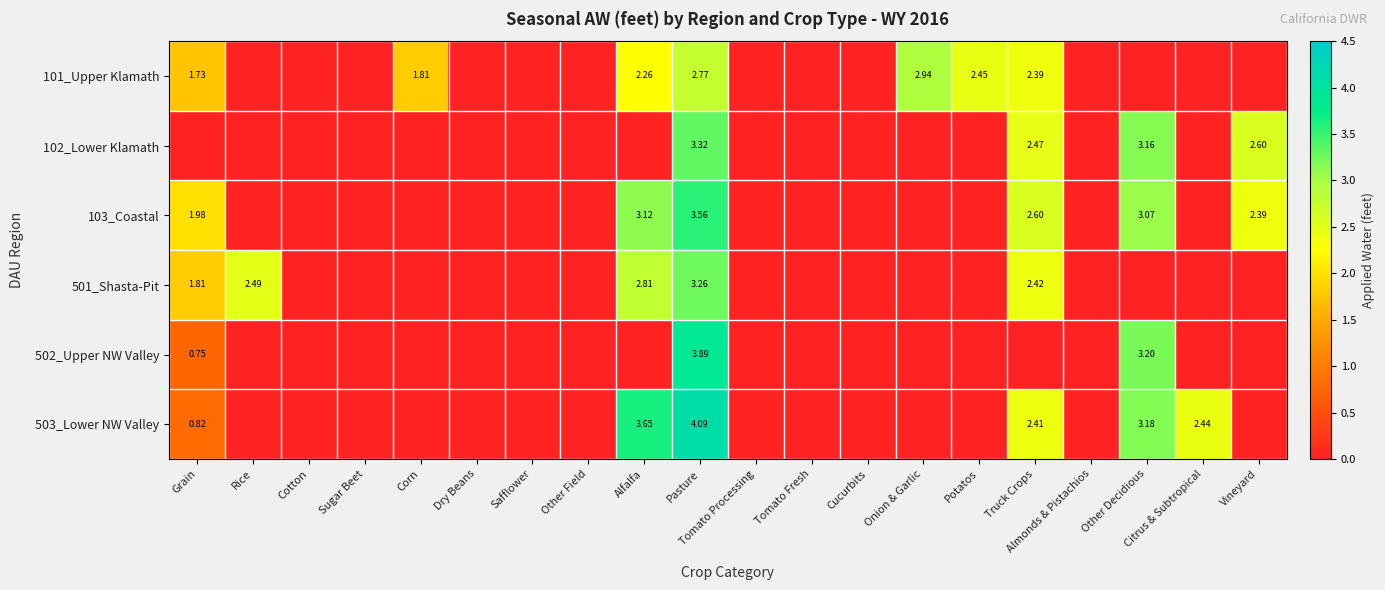

At Onion & Garlic, list the series in order from largest to smallest.

101_Upper Klamath, 102_Lower Klamath, 103_Coastal, 501_Shasta-Pit, 502_Upper NW Valley, 503_Lower NW Valley